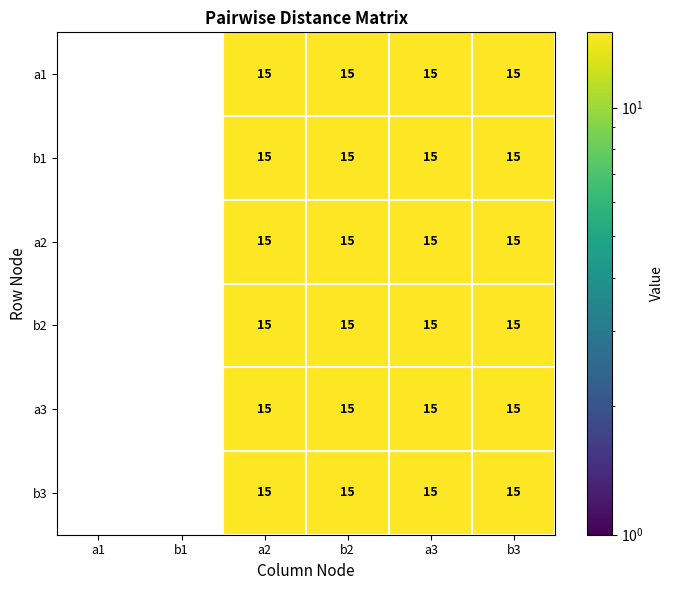

True or false: b1 has a value of 24 at b2.

False